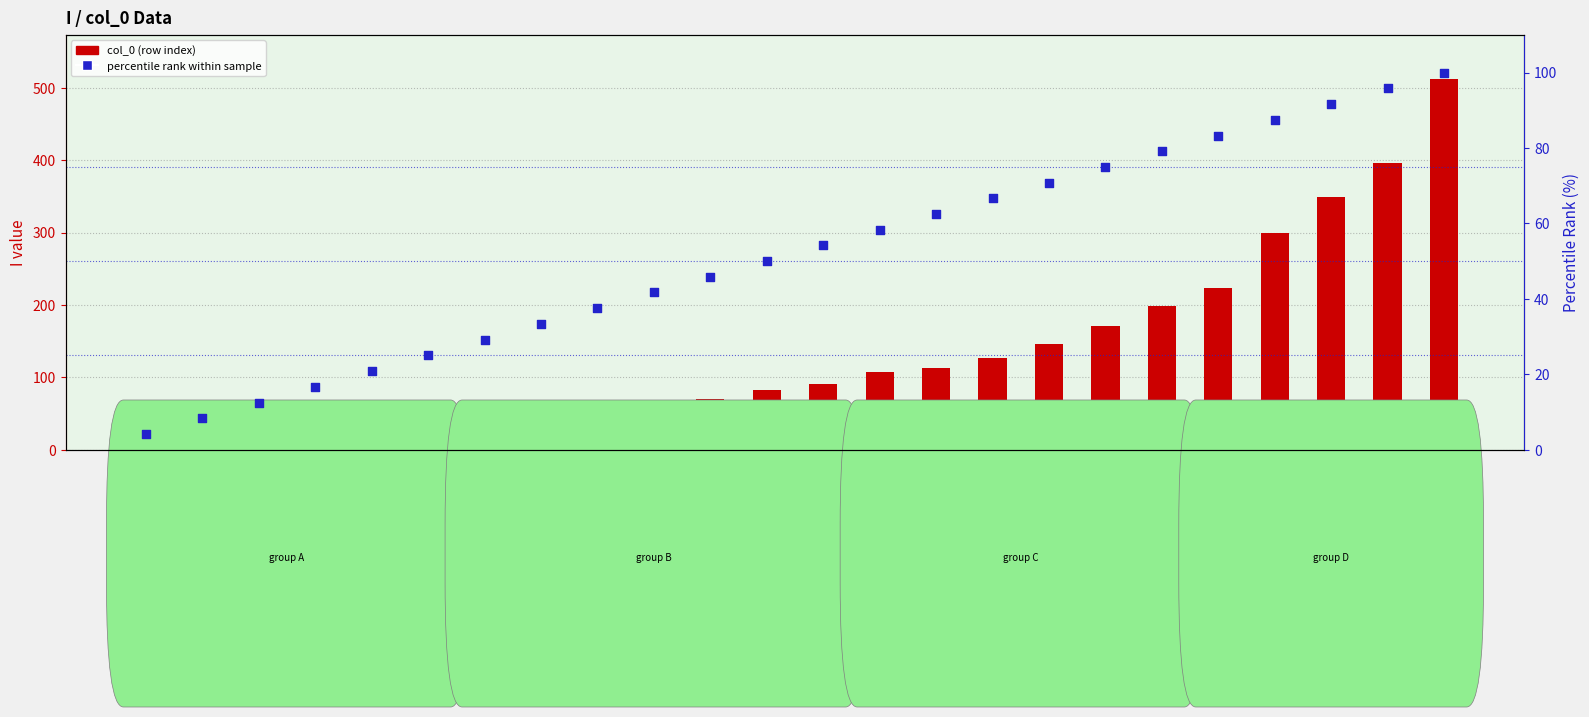

Which series has the largest total across all categories?

col_0 (I index)